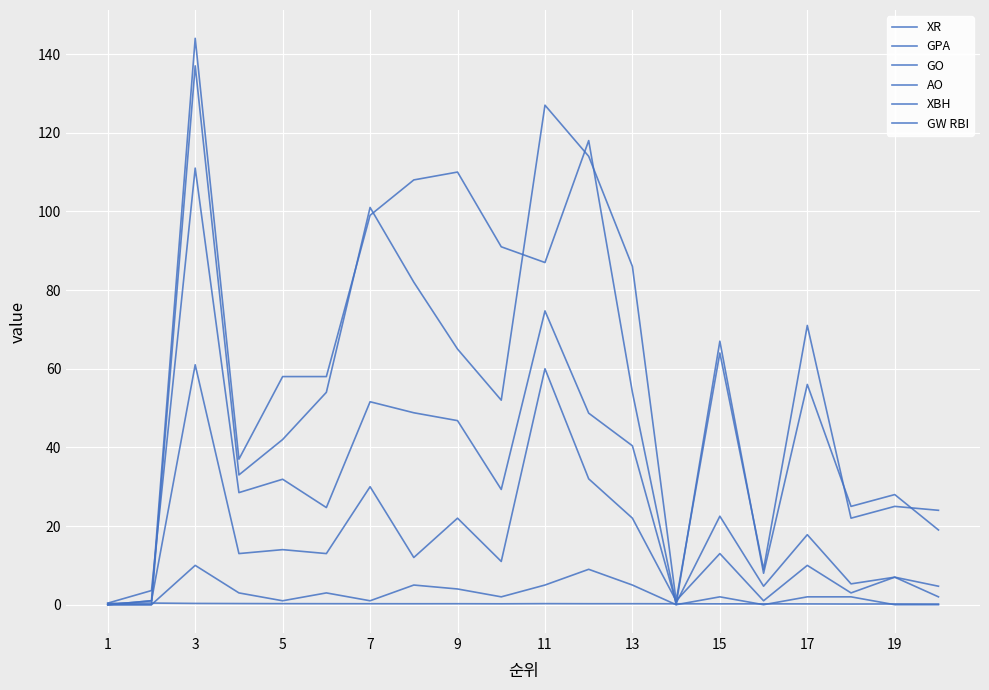

Is this an area chart (filled region under the line)?

No